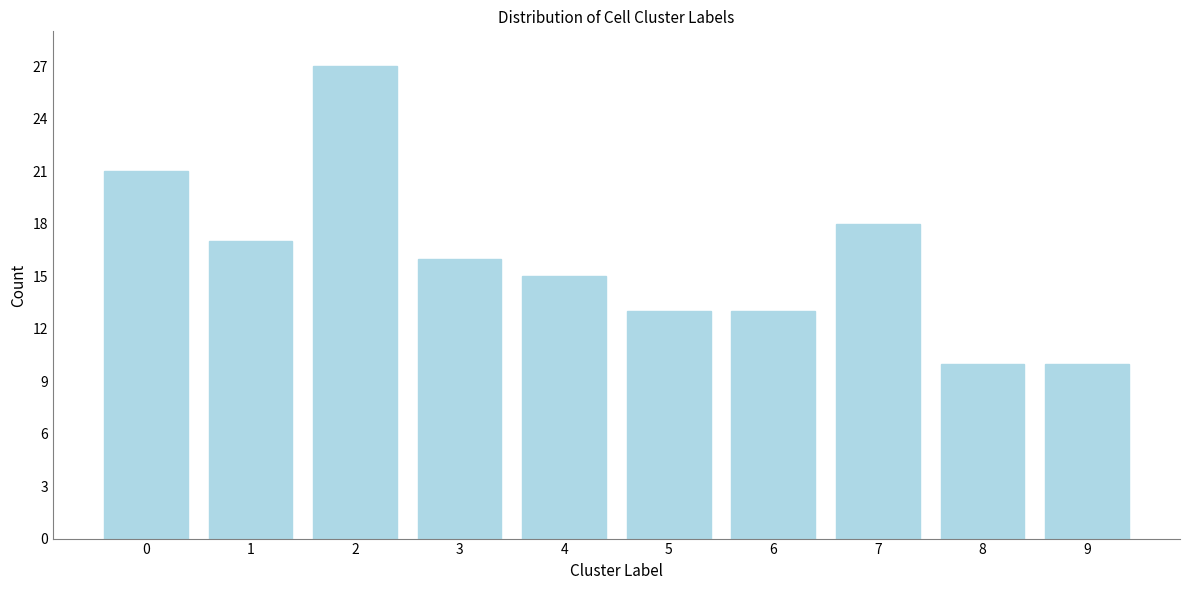

Reading left to right, transcribe all the data shown in this chart.

0=21	1=17	2=27	3=16	4=15	5=13	6=13	7=18	8=10	9=10